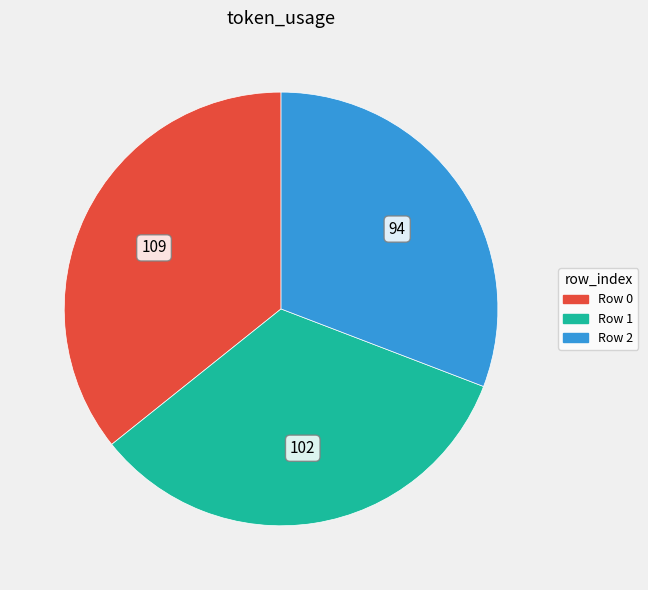

Approximately how many times larger is the value at Row 0 compared to Row 2?

1.2